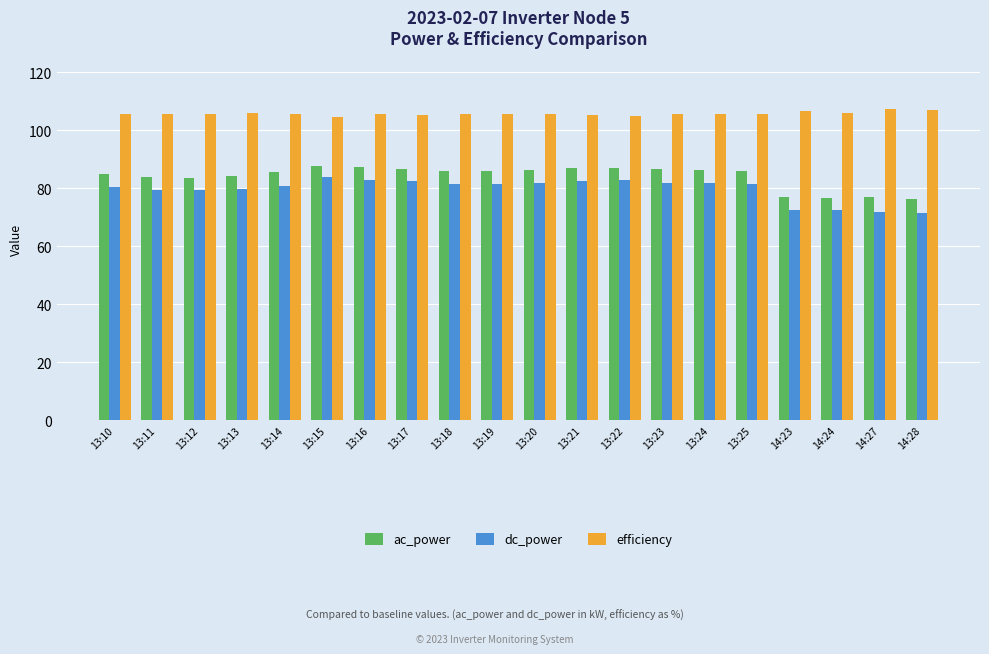

Are the bars horizontal?

No